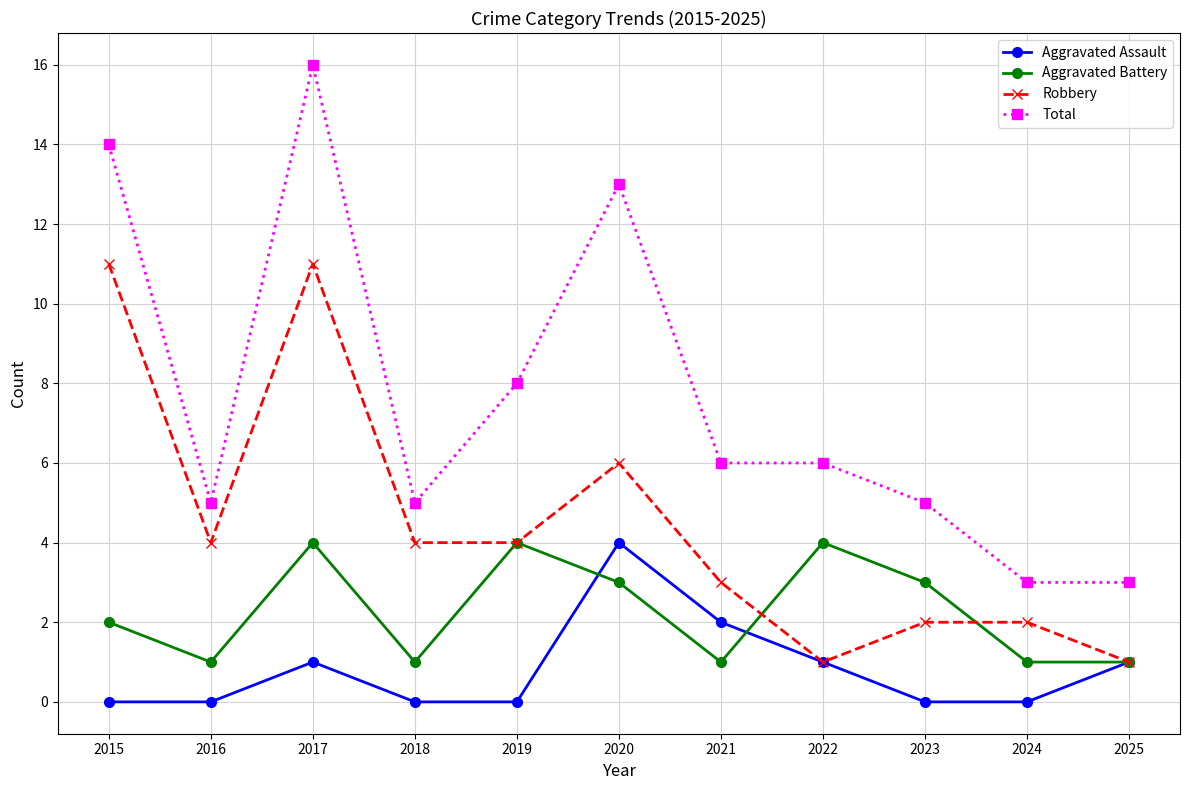

Is the value of Robbery at 2025 greater than the value of Aggravated Battery at 2019?

No